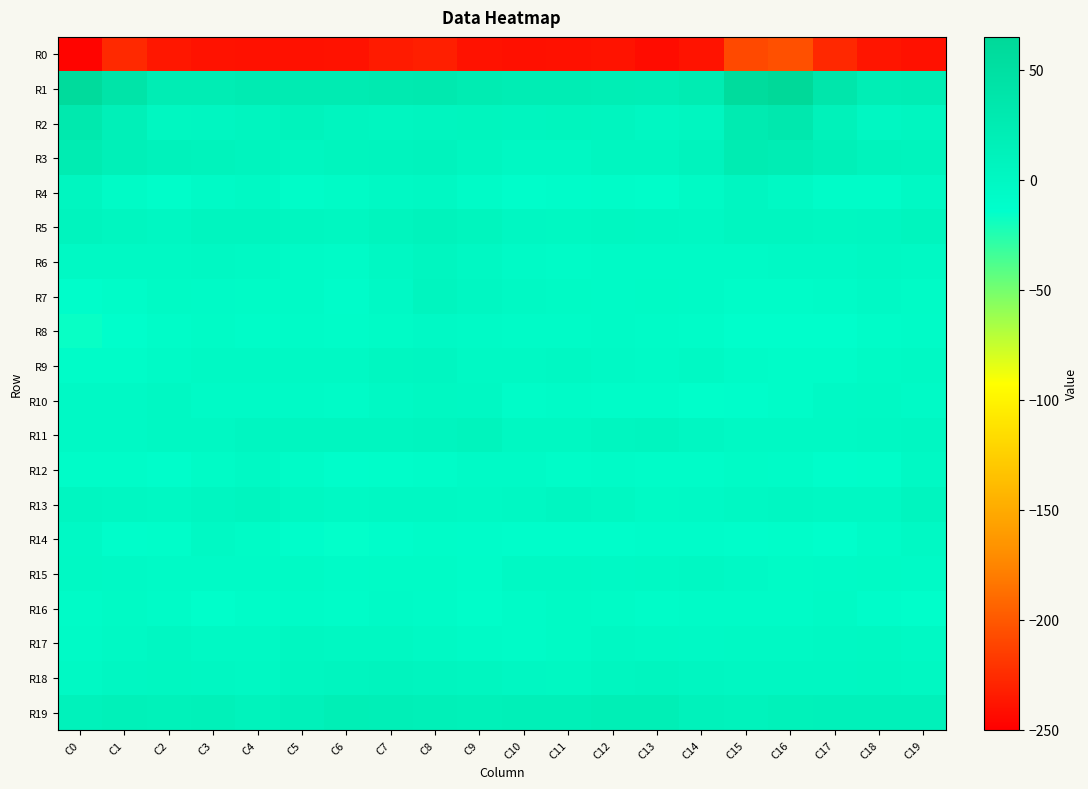

At which category does the chart reach its peak across all series?

C16